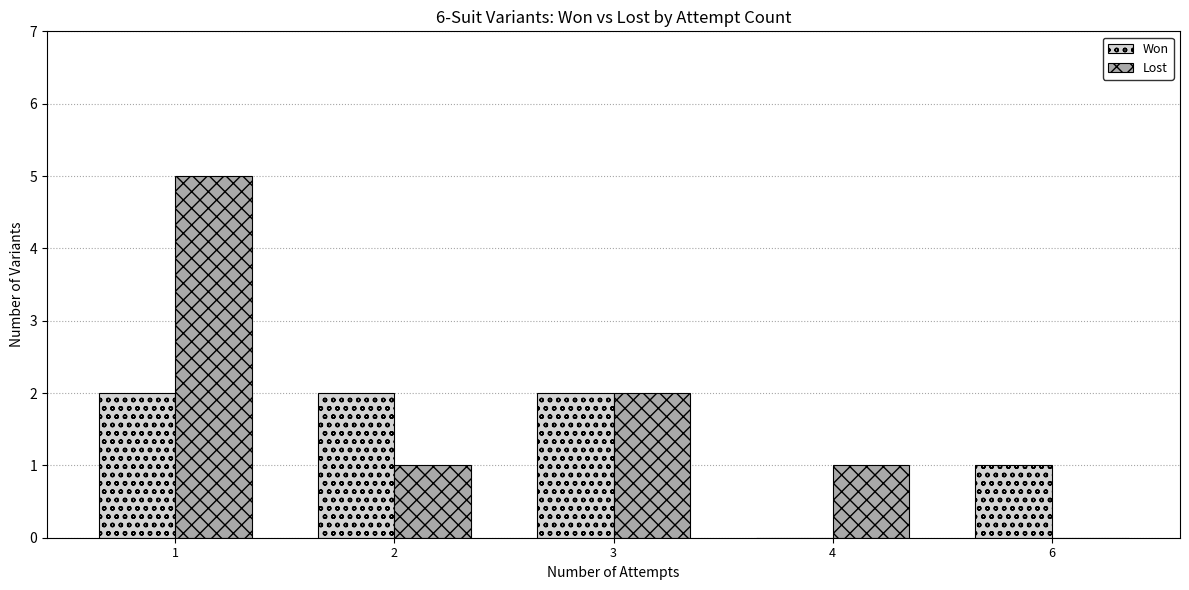

Reading left to right, extract all data points from this chart.

Won: 1=2	2=2	3=2	4=0	6=1
Lost: 1=5	2=1	3=2	4=1	6=0